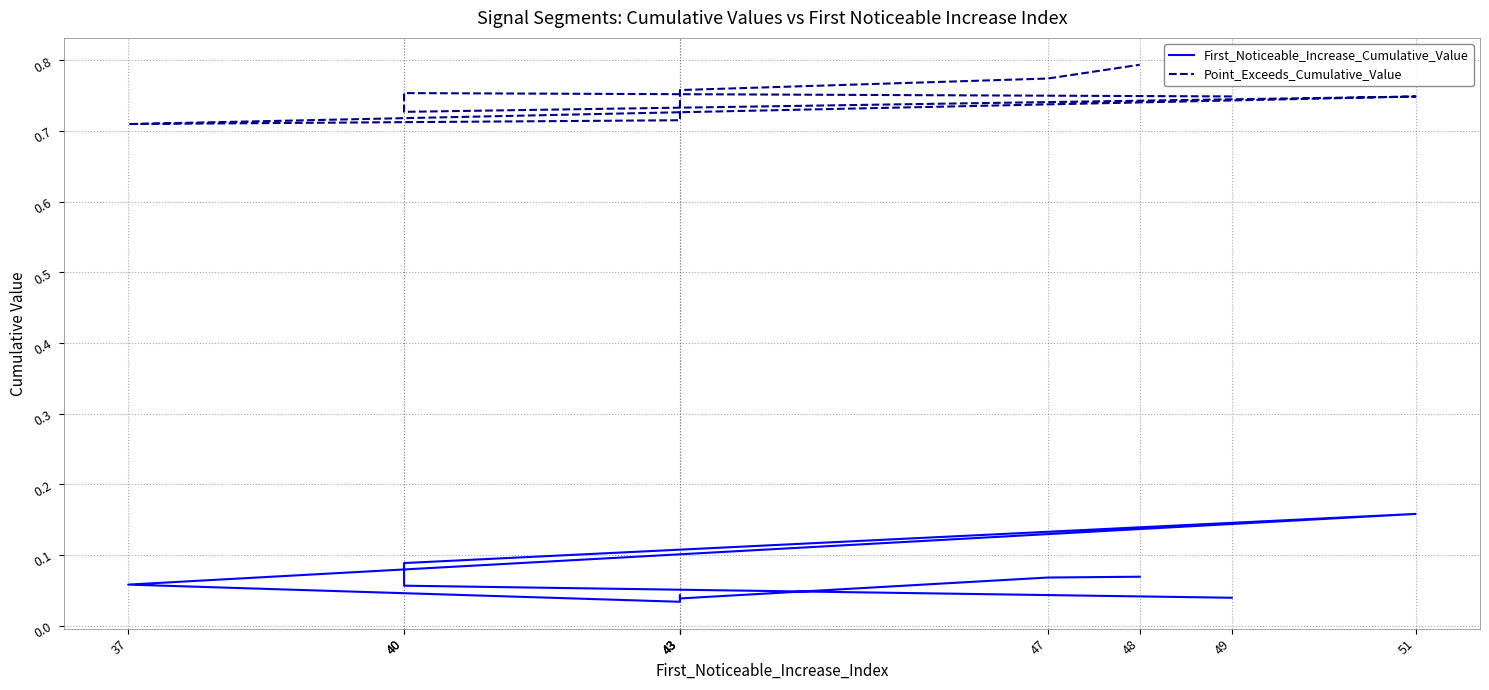

What is the value of the Point_Exceeds_Cumulative_Value point at the 5th from the left?

0.7